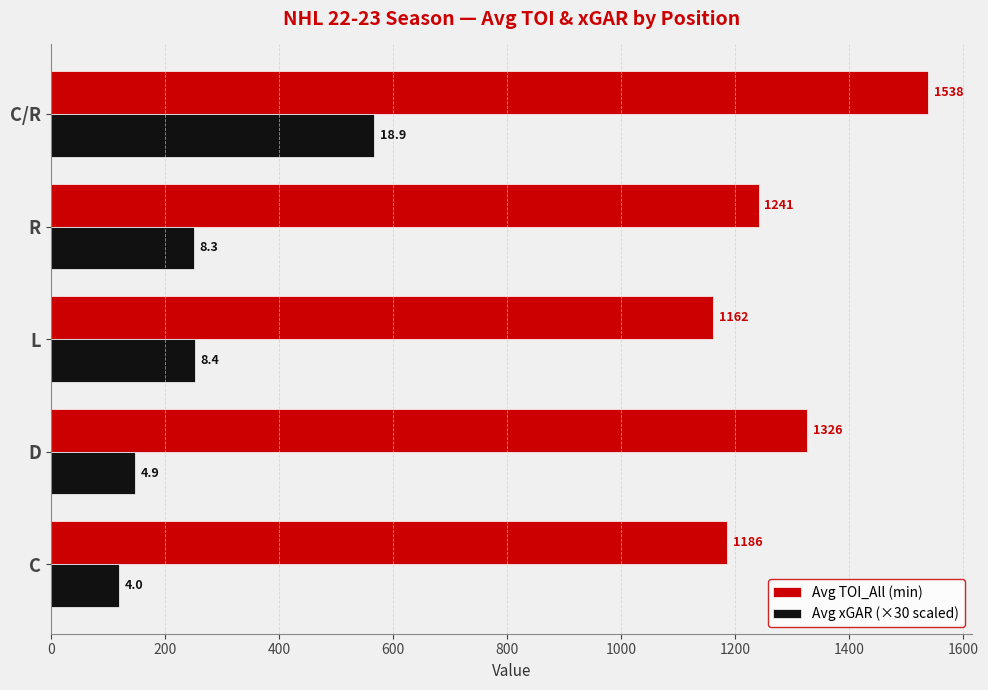

True or false: Avg xGAR (×30 scaled) has a value of 119.0 at C.

True